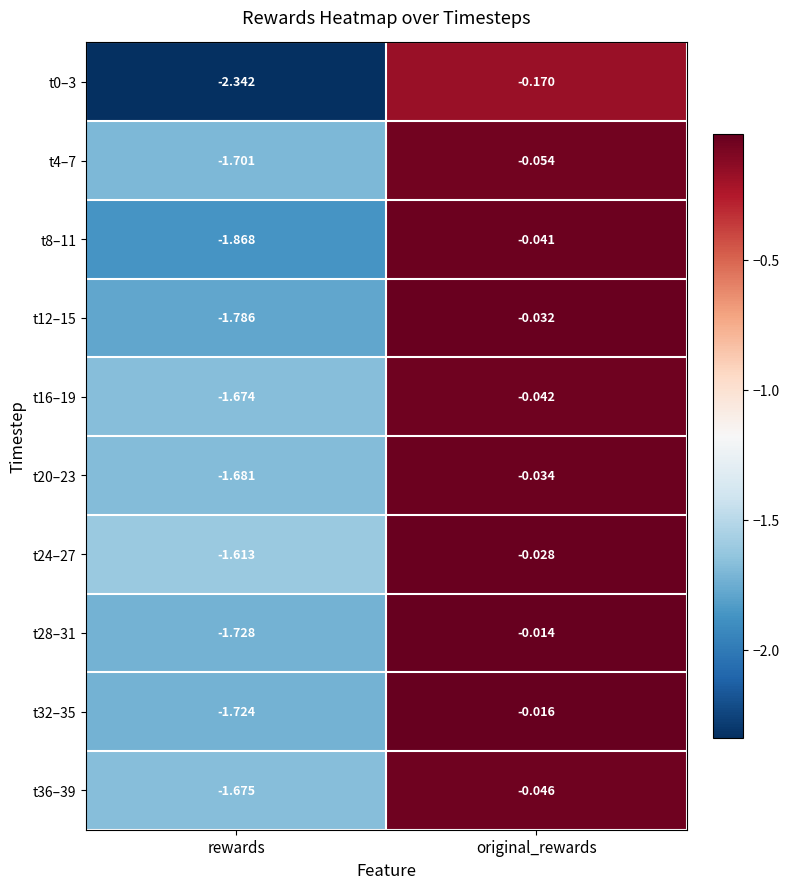

Which label corresponds to the largest value in the chart?

original_rewards